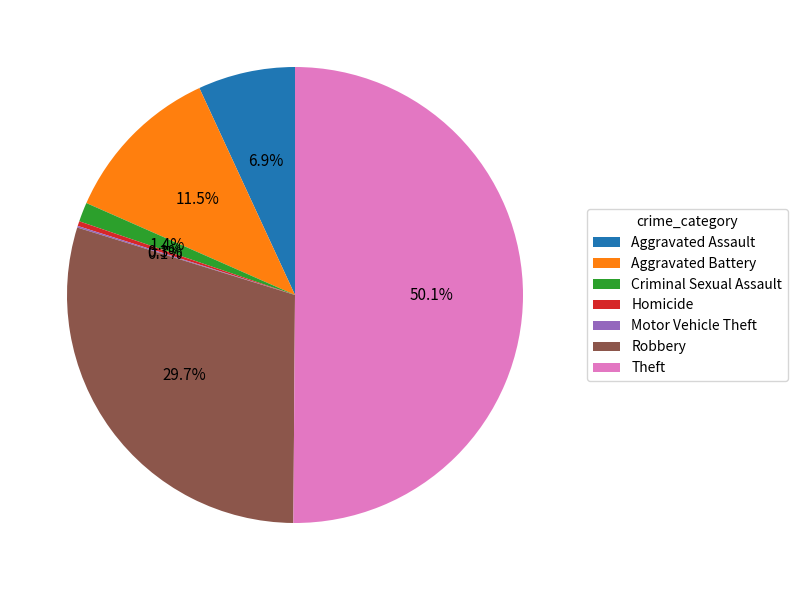

Which has a higher value, Theft or Homicide?

Theft